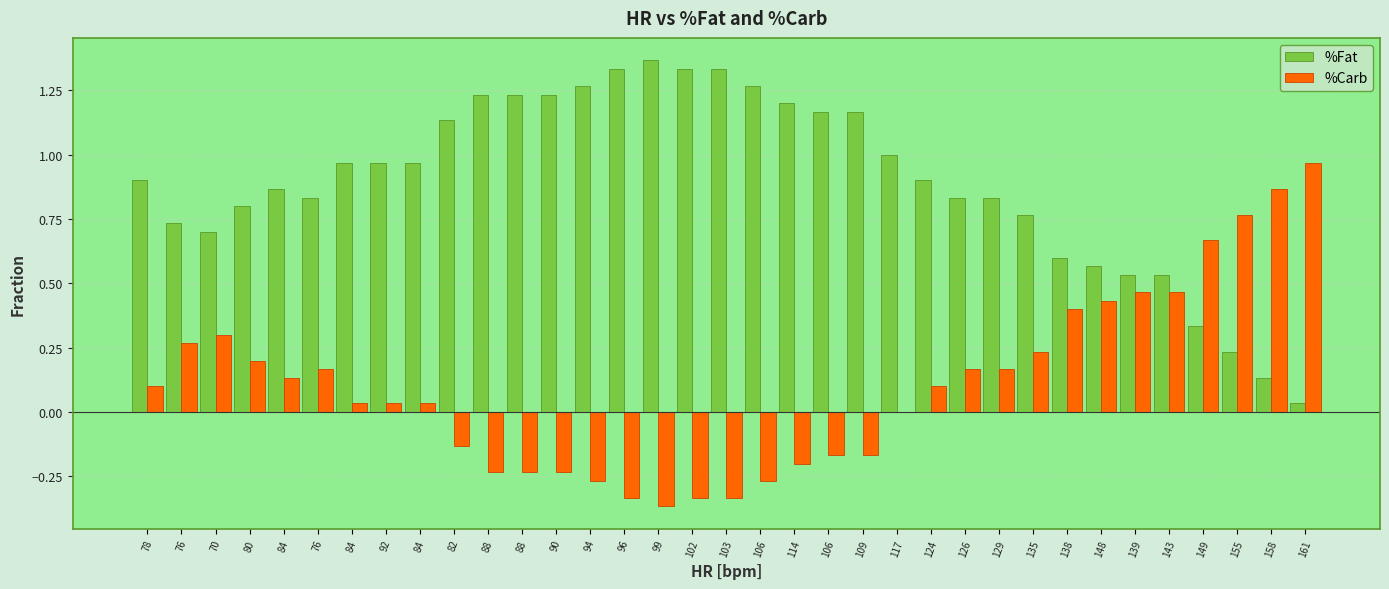

How many groups of bars are there?

35